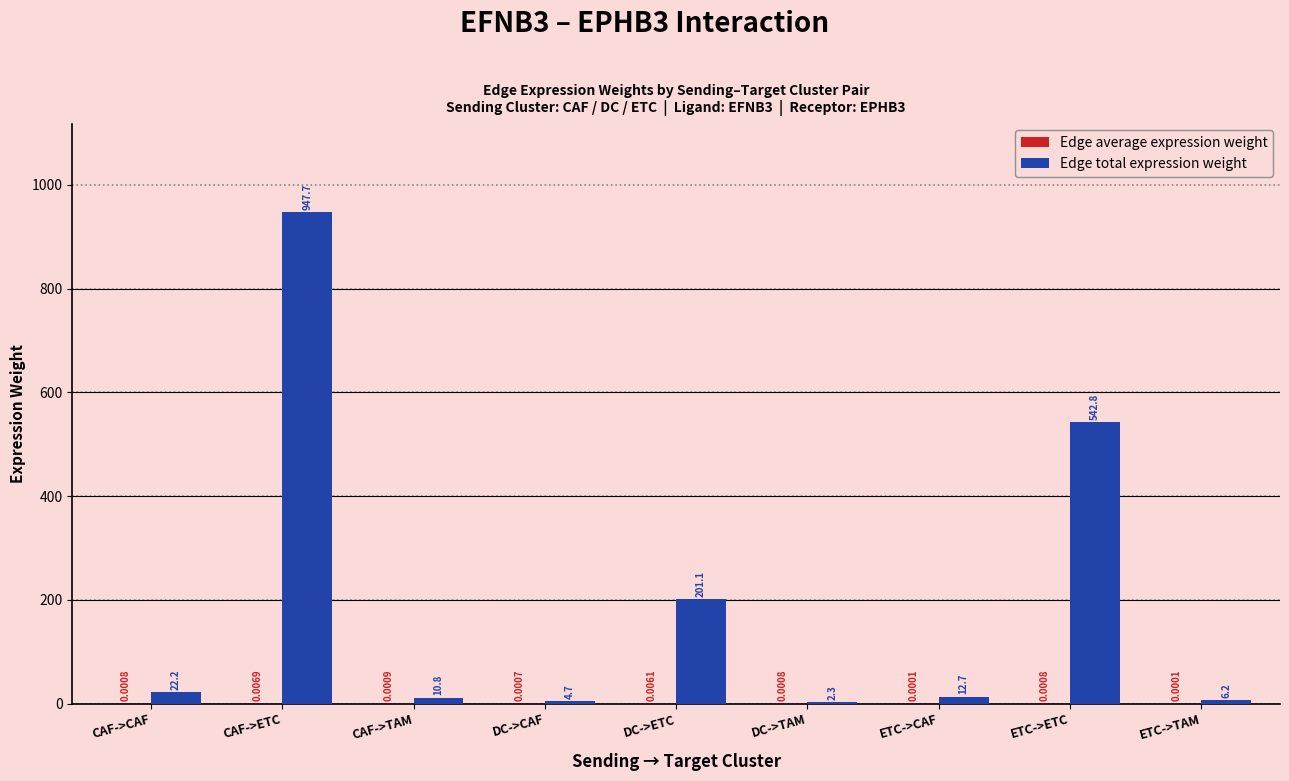

What is the total value across all series at ETC->ETC?

542.8